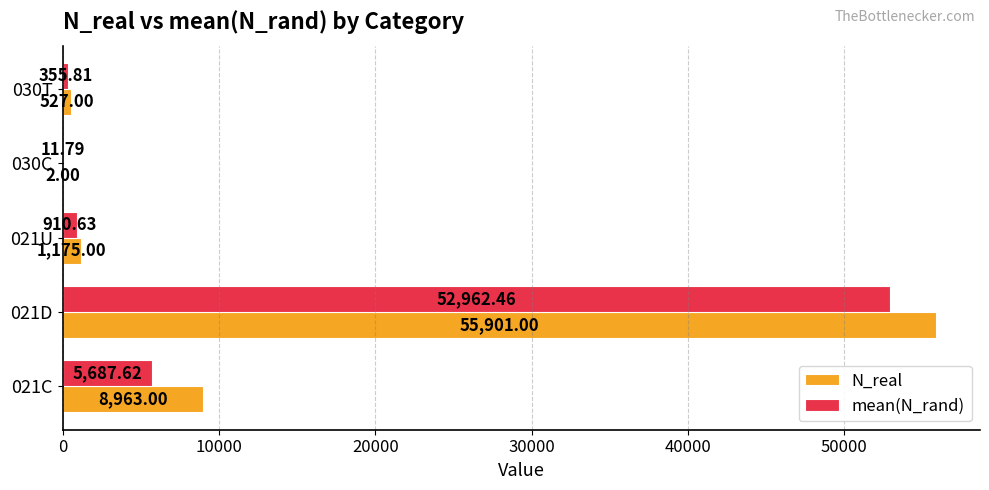

How many categories are shown in the chart?

5